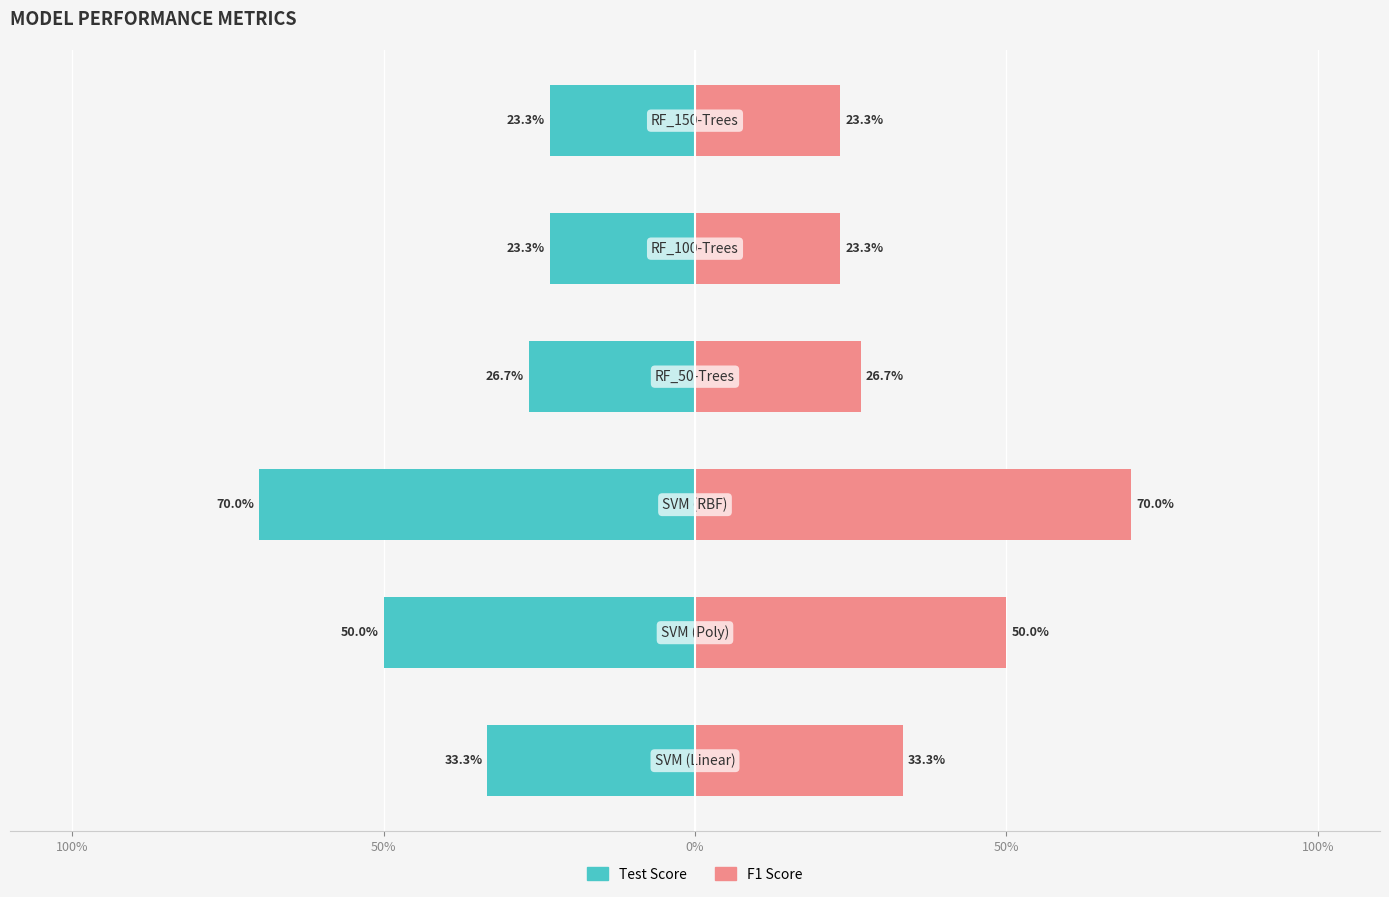

Is it true that Test Score equals -50.0 at 50%?

True